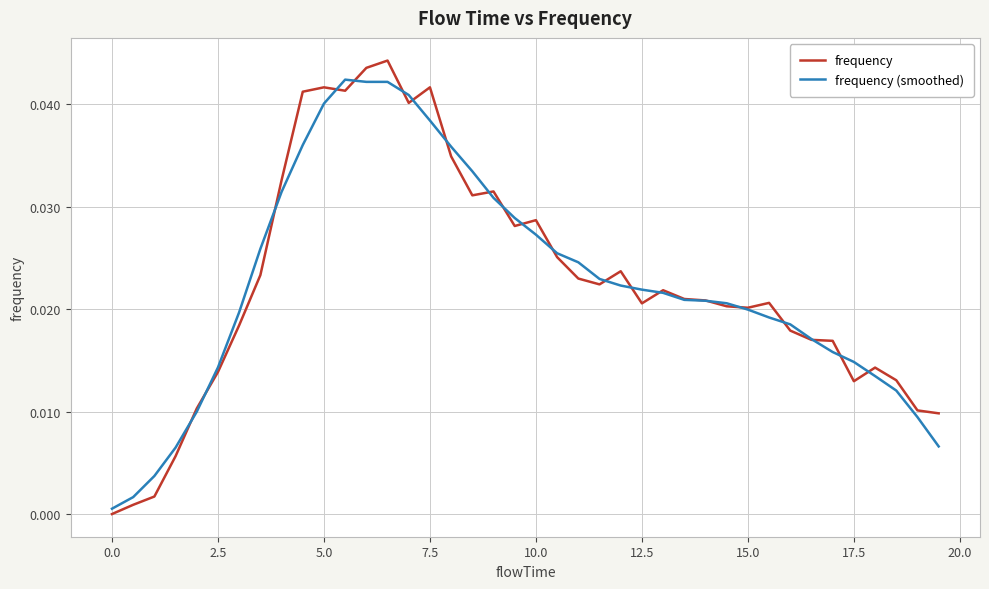

Which series has the largest range (max minus min)?

frequency